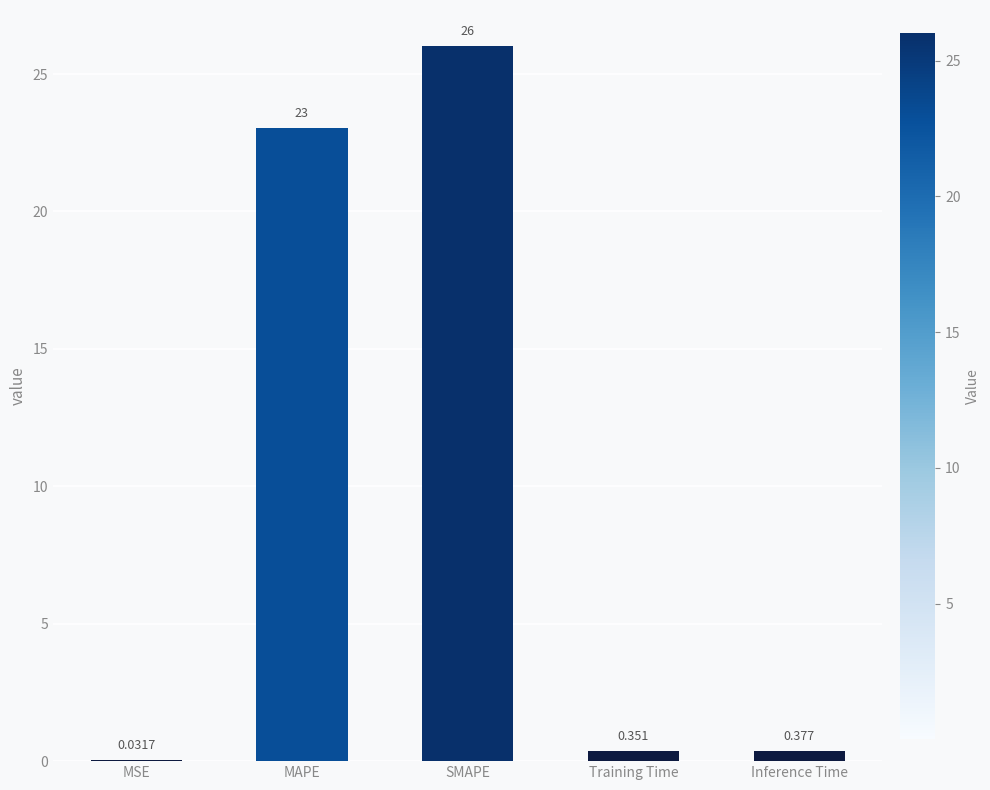

Which has a higher value, Inference Time or SMAPE?

SMAPE